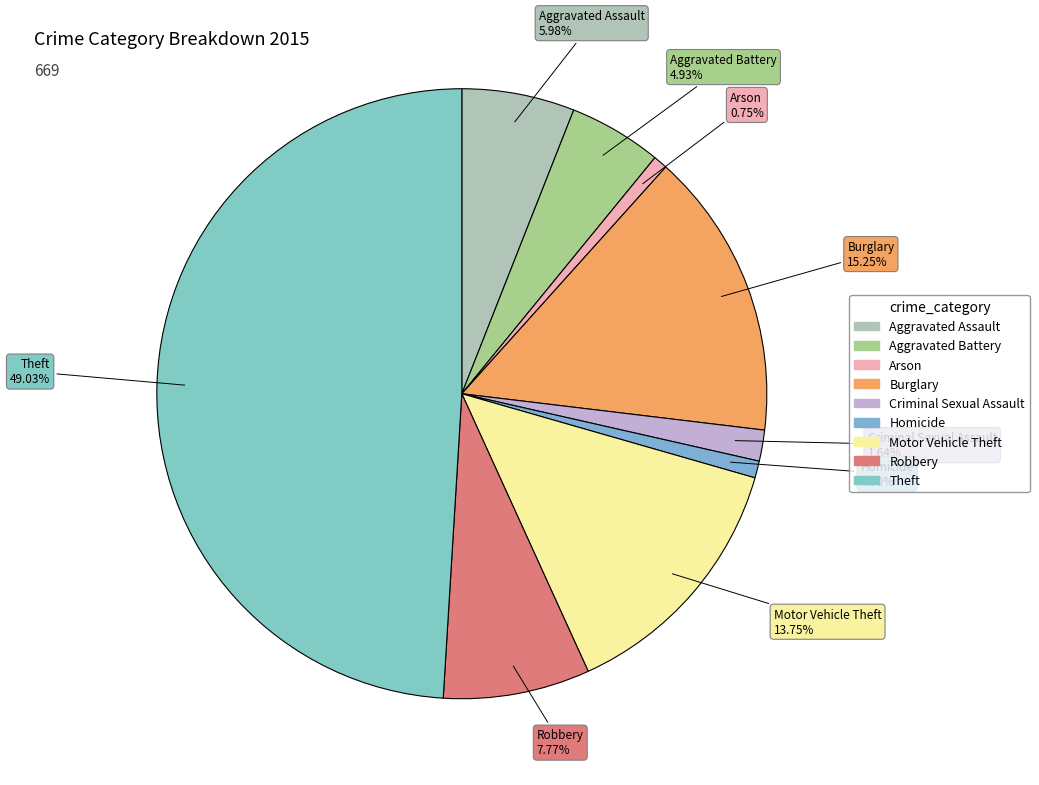

What percentage is the Criminal Sexual Assault slice, to the nearest percent?

2%